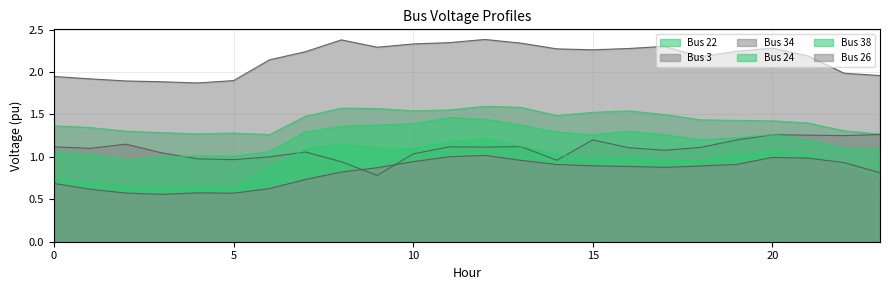

Is the value of Bus 22 at 15 greater than the value of Bus 38 at 5?

Yes